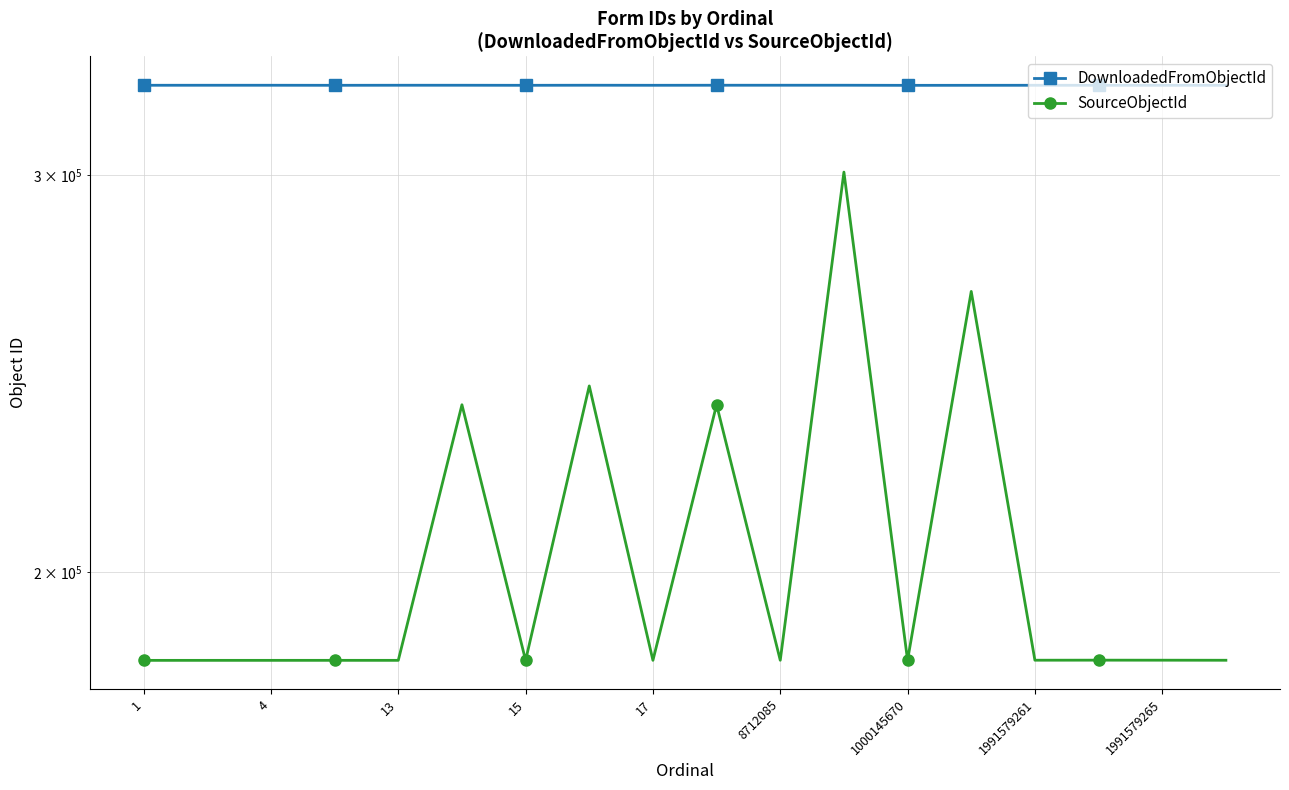

True or false: DownloadedFromObjectId and SourceObjectId cross at least once.

False